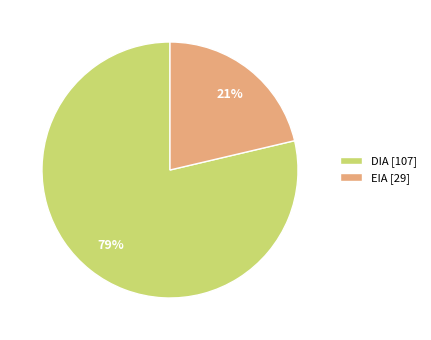

True or false: EIA accounts for 21% of the total.

True